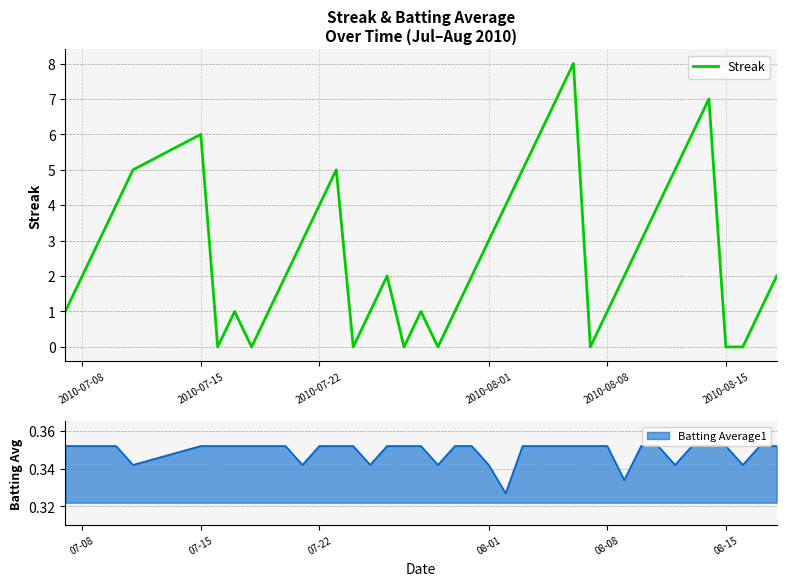

What is the average value?

3